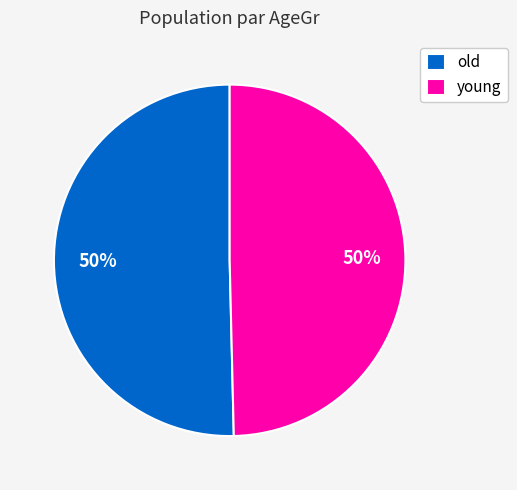

The old slice represents 65% of the pie. True or false?

False